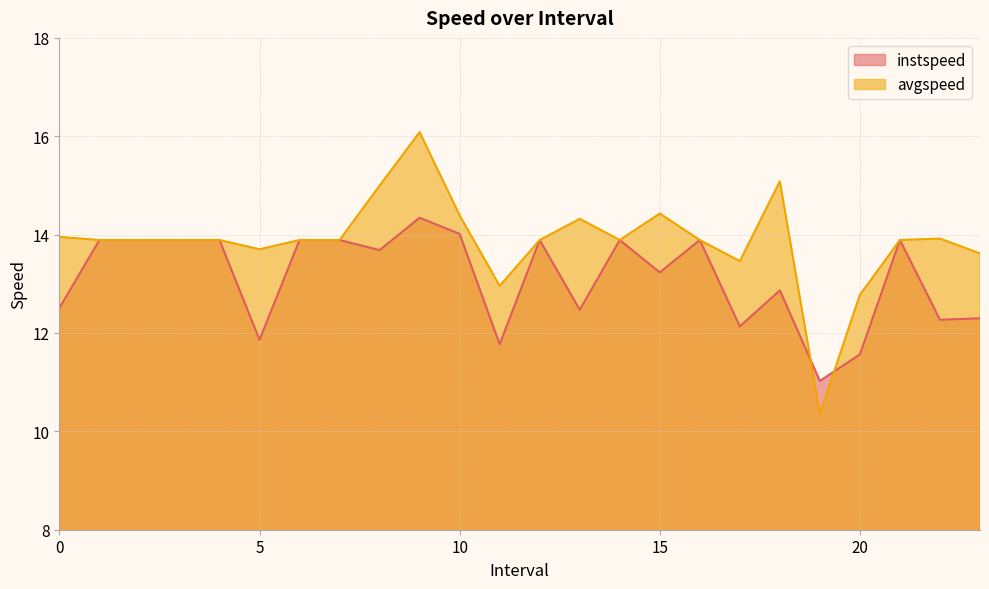

True or false: instspeed has more than 2 points higher than both neighbors.

True